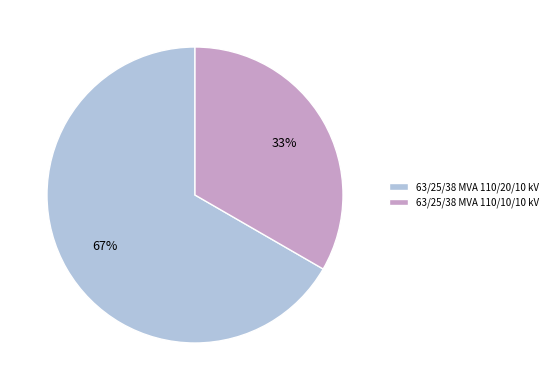

True or false: 63/25/38 MVA 110/20/10 kV accounts for 67% of the total.

True